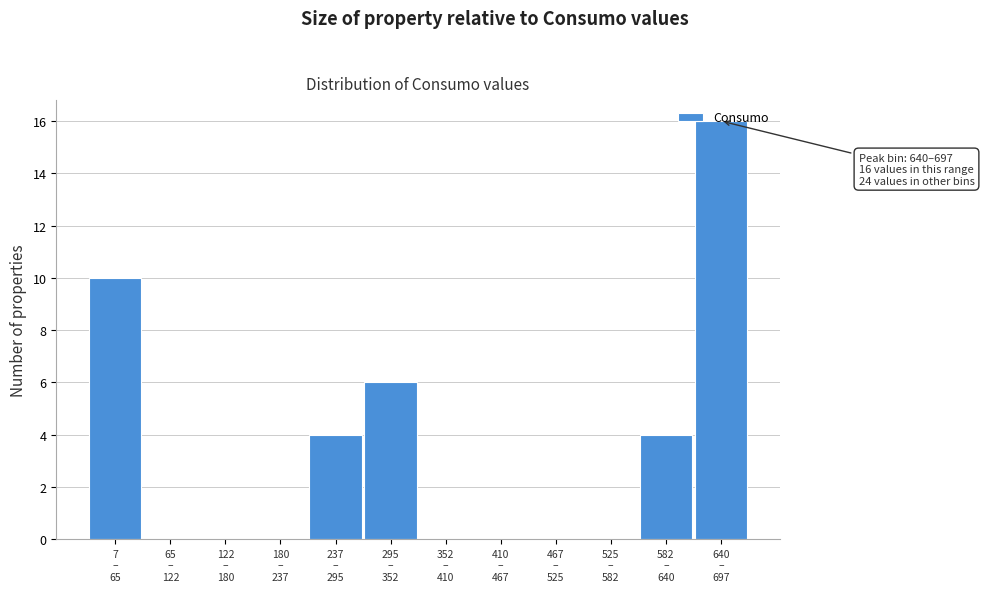

What is the greatest value displayed?

16